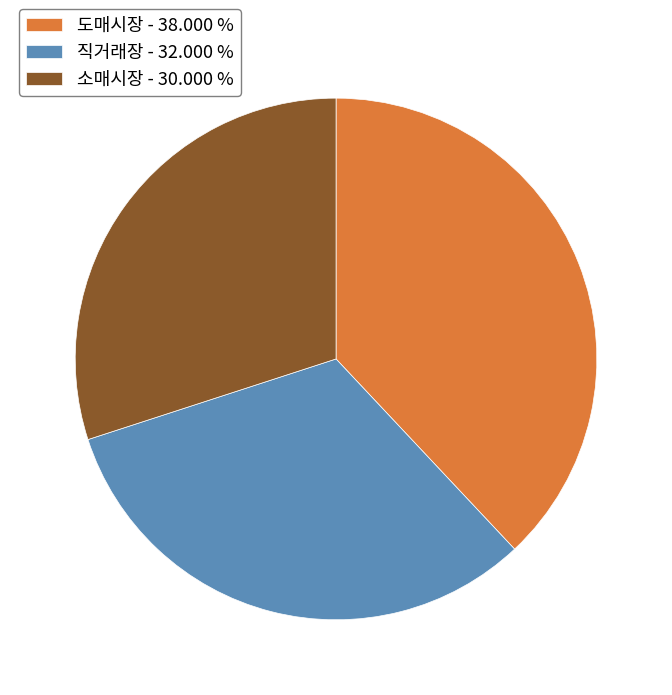

Which has a higher value, 직거래장 or 소매시장?

직거래장